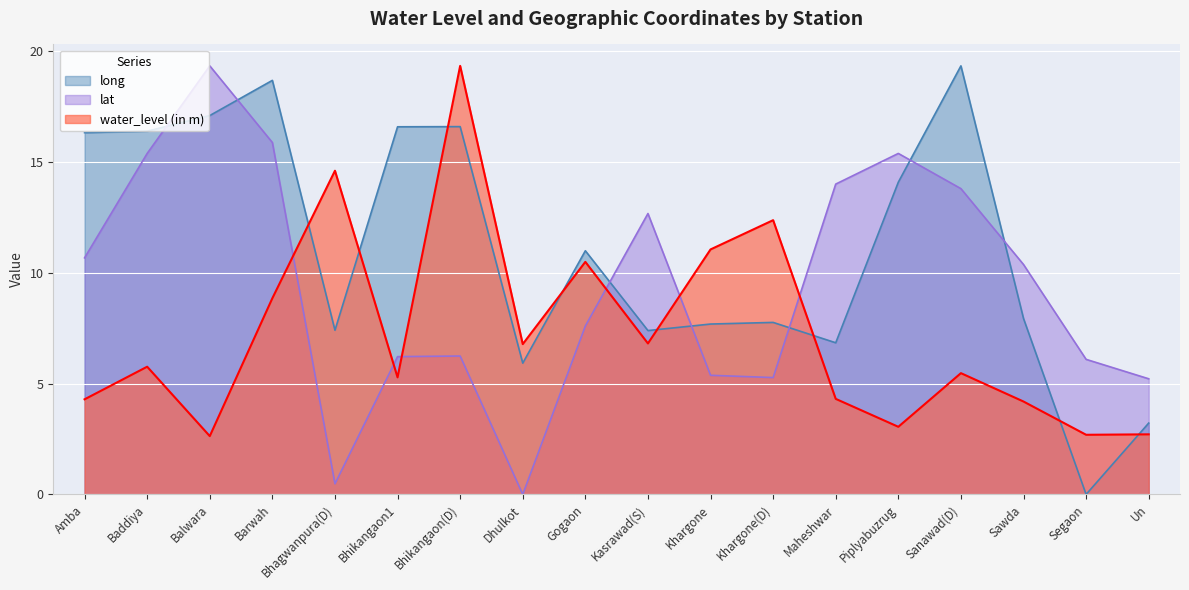

Reading left to right, transcribe all the data shown in this chart.

water_level (in m): 4.3	5.8	2.6	8.8	14.6	5.3	19.3	6.8	10.5	6.8	11.1	12.4	4.3	3.0	5.5	4.2	2.7	2.7
lat: 10.7	15.4	19.3	15.9	0.5	6.2	6.2	0.0	7.6	12.7	5.4	5.3	14.0	15.4	13.8	10.4	6.1	5.2
long: 16.3	16.4	17.1	18.7	7.4	16.6	16.6	5.9	11.0	7.4	7.7	7.8	6.8	14.1	19.3	7.9	0.0	3.2